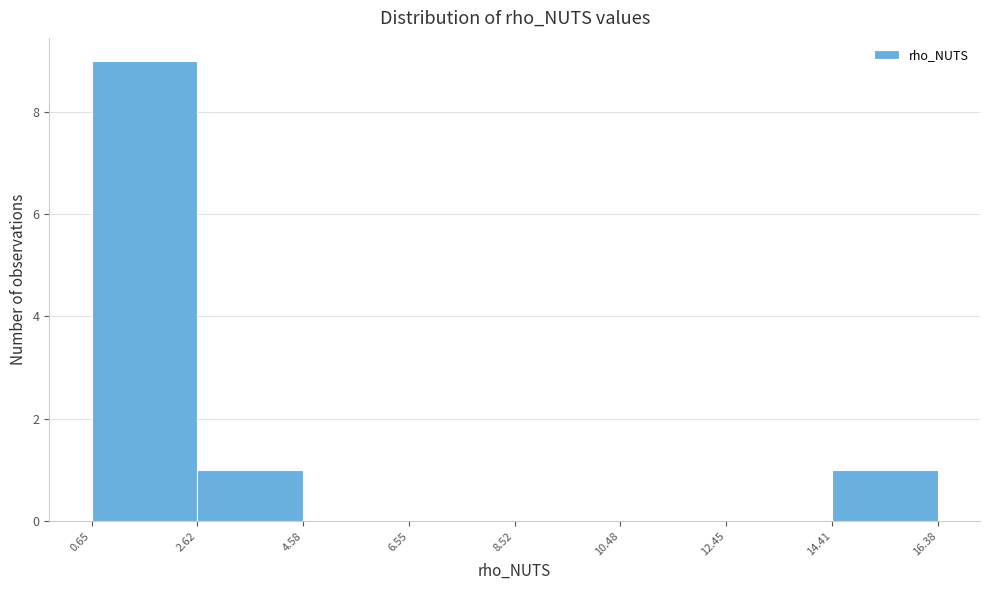

Over which range of the x-axis is the bar tallest?

0.65 to 2.62